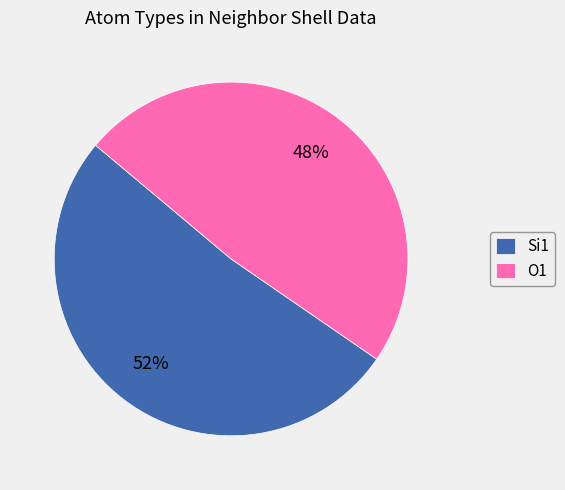

Approximately how many times larger is the value at O1 compared to Si1?

0.9